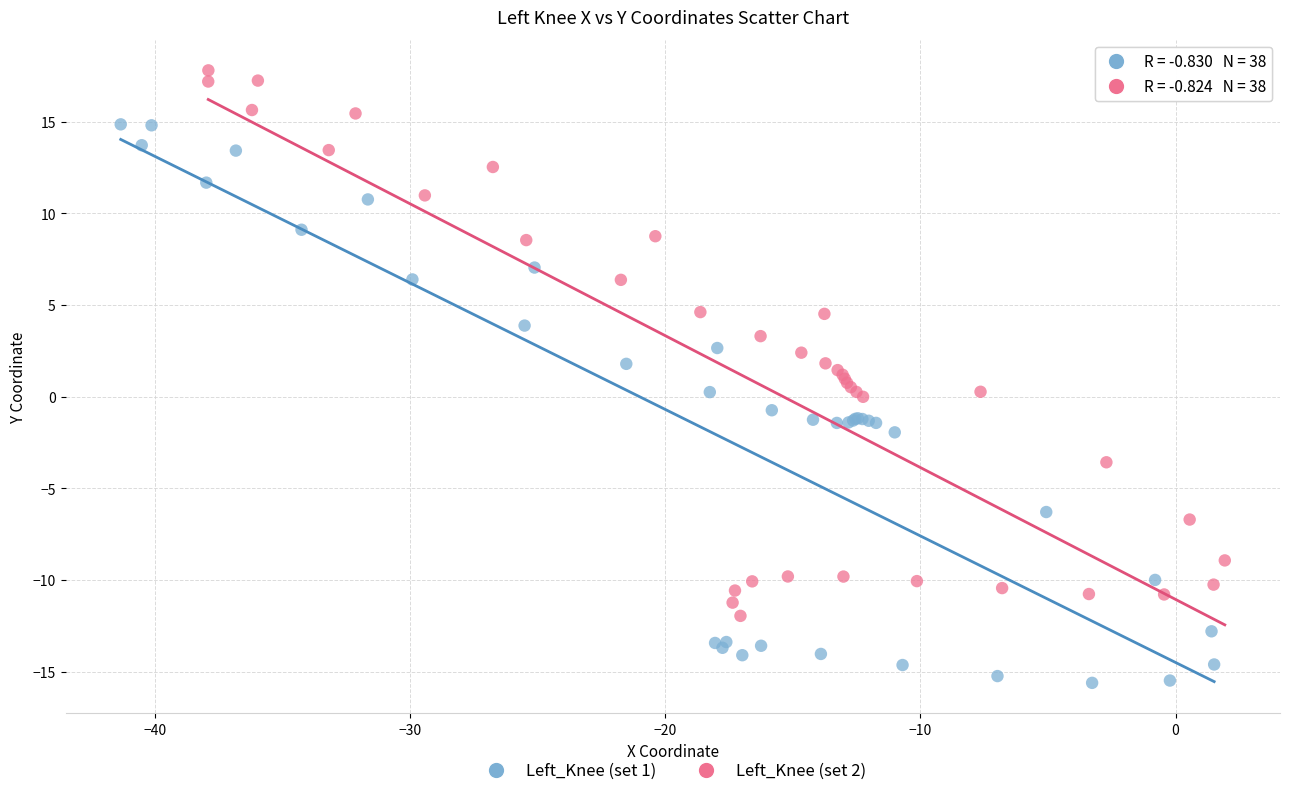

Which series has the largest Y range (max minus min)?

Left_Knee (set 1)